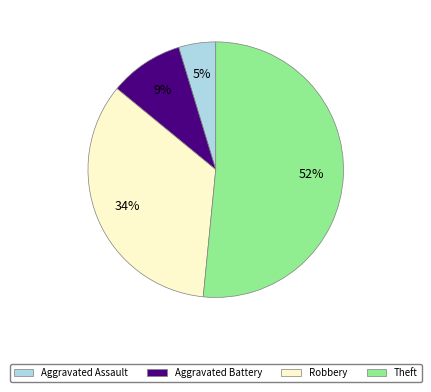

To the nearest percent, what portion does Aggravated Battery represent?

9%